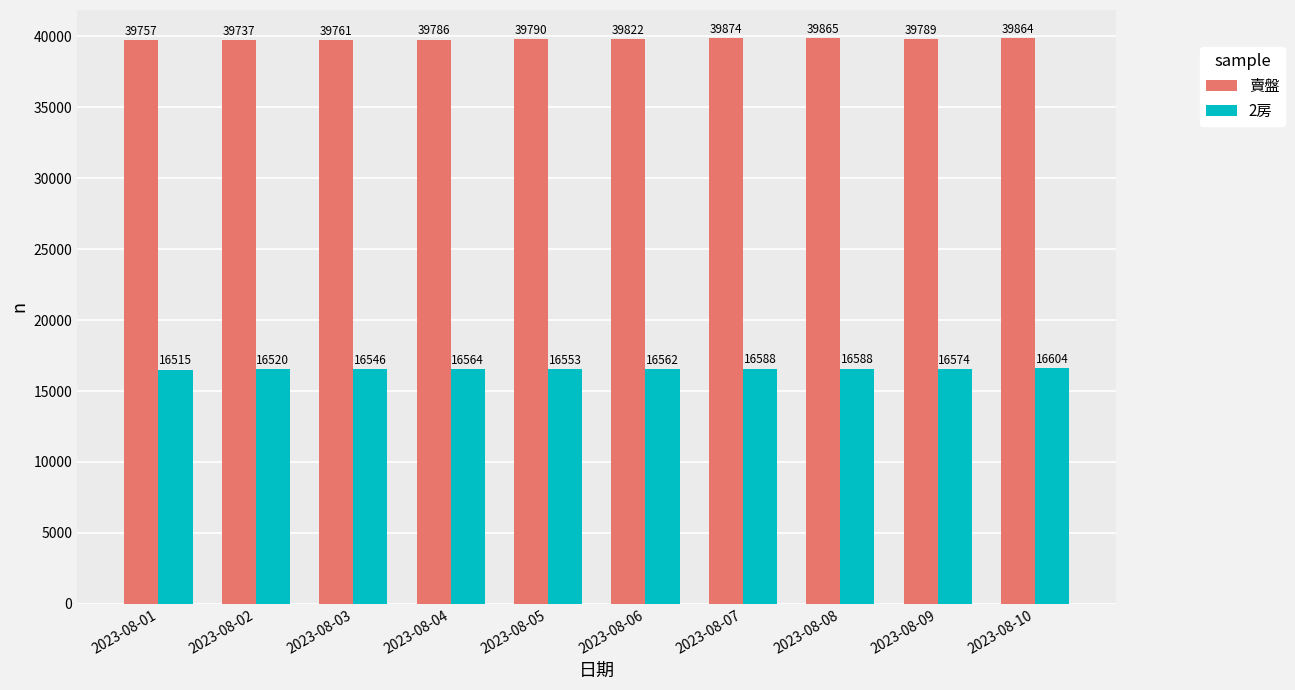

Which series changed the most between 2023-08-08 and 2023-08-09?

賣盤